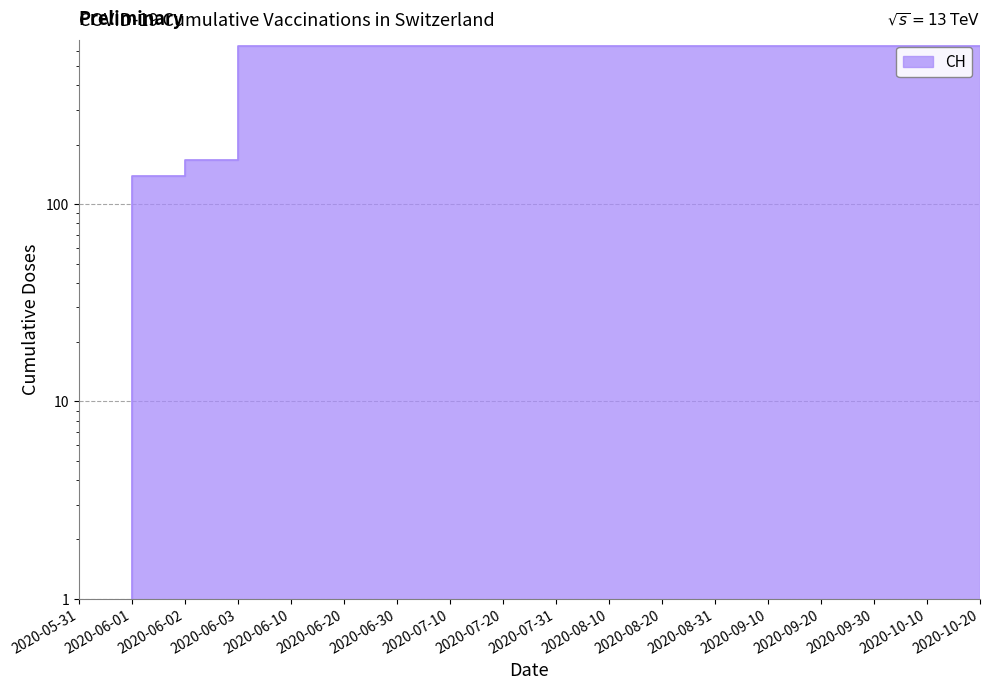

What is the label of the 5th point from the right?

2020-09-10